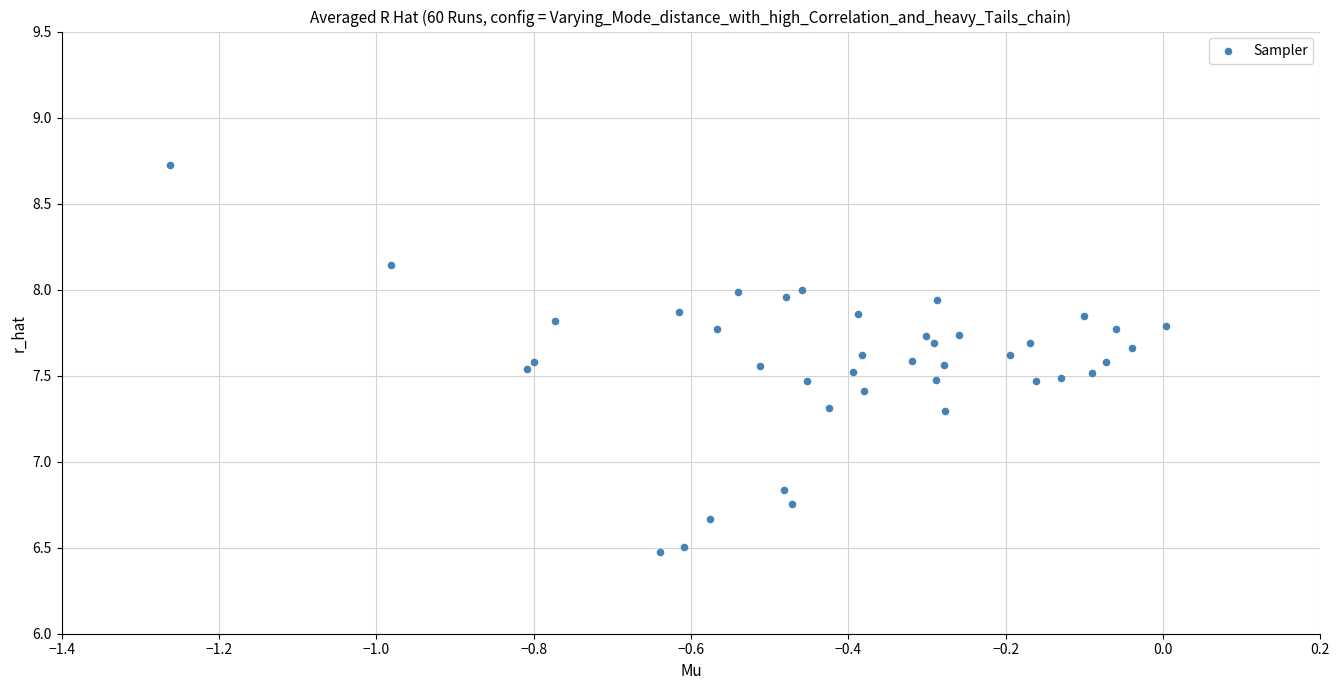

What is the range of X values (max minus min)?

1.3